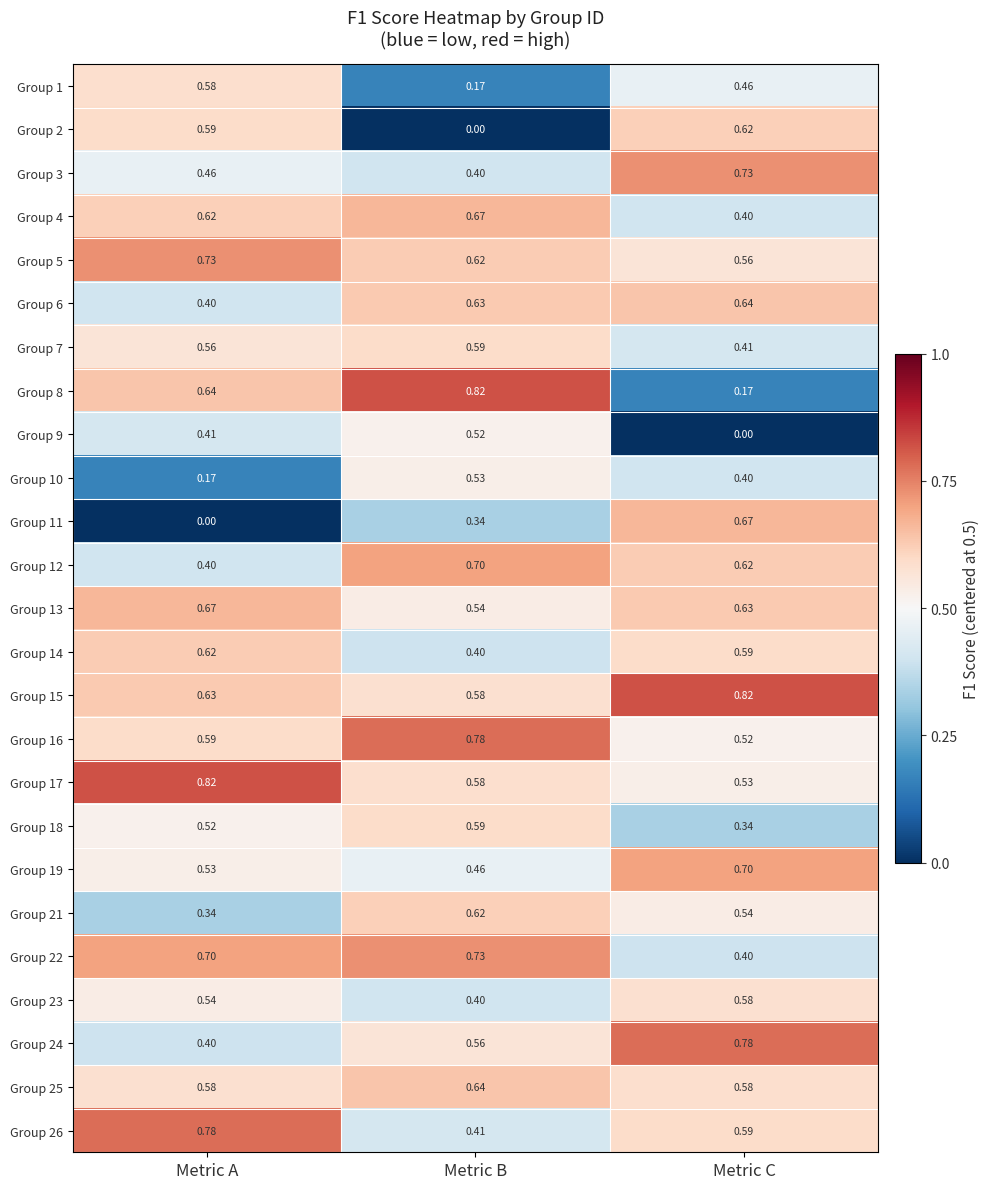

Count the number of data series in this chart.

25